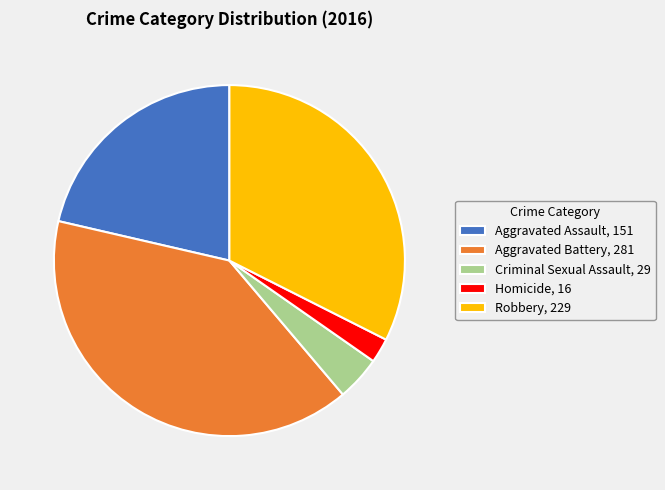

Is the sum of Robbery, 229 and Homicide, 16 greater than half?

No